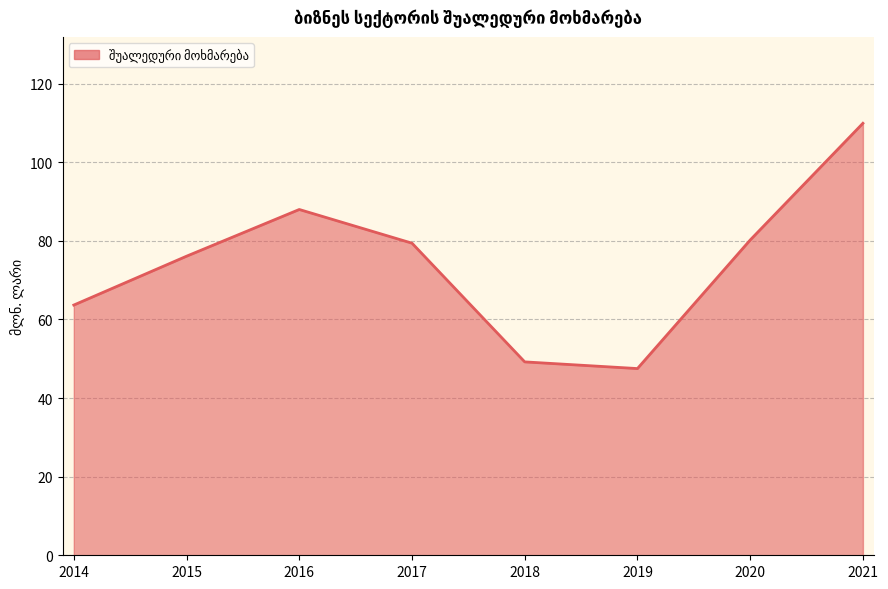

What is the maximum value shown in the chart?

109.9